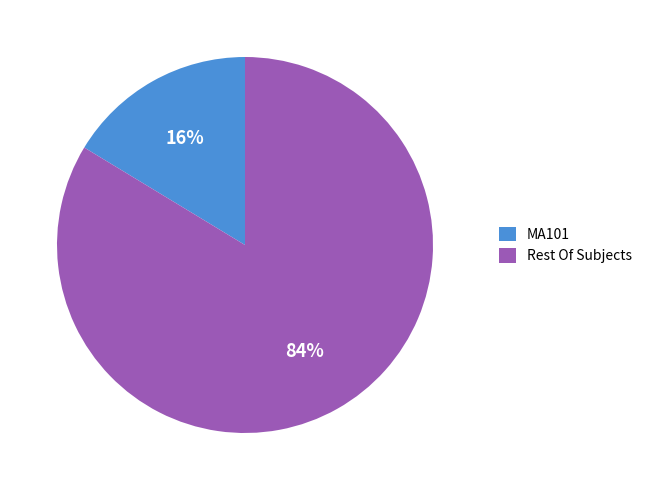

To the nearest percent, what percentage of the pie is Rest Of Subjects?

84%